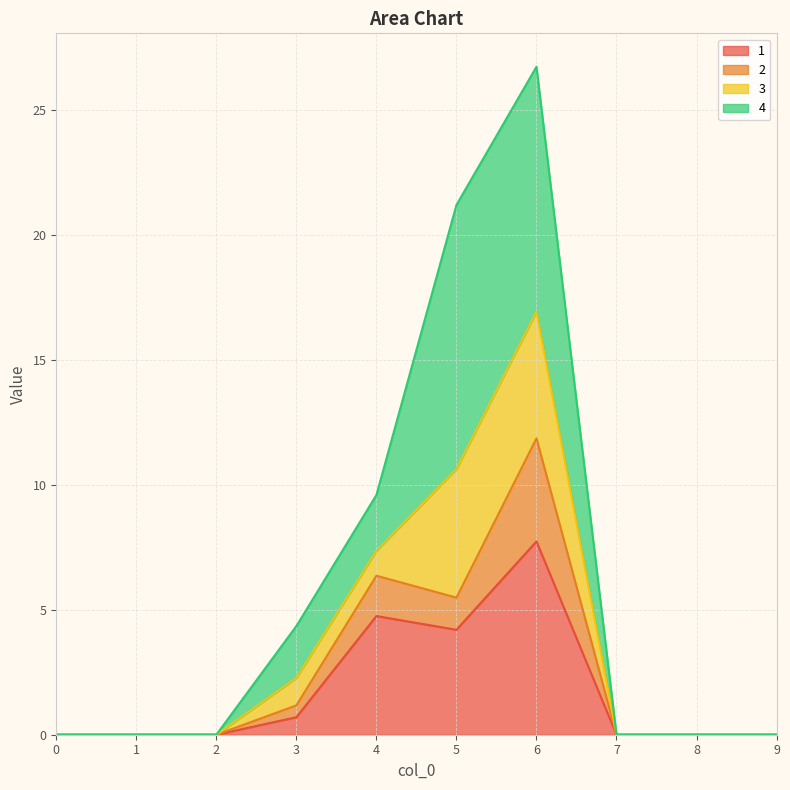

What is the total value across all series at 6?

26.7